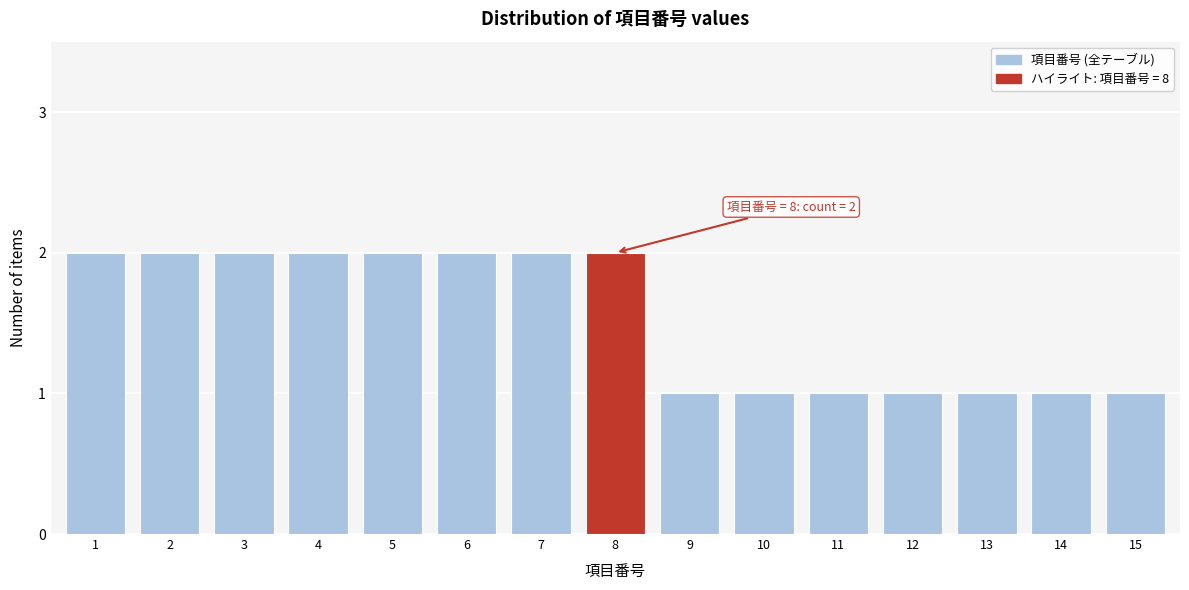

Reading right to left, list all the values displayed in this chart.

15=1	14=1	13=1	12=1	11=1	10=1	9=1	8=2	7=2	6=2	5=2	4=2	3=2	2=2	1=2